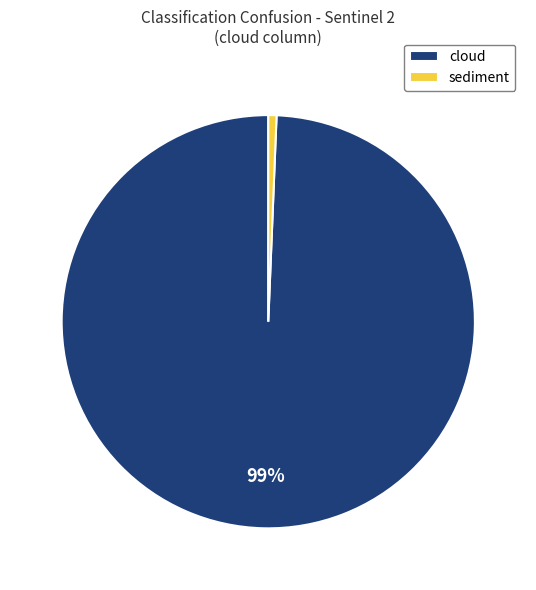

Does any single category account for the majority?

Yes